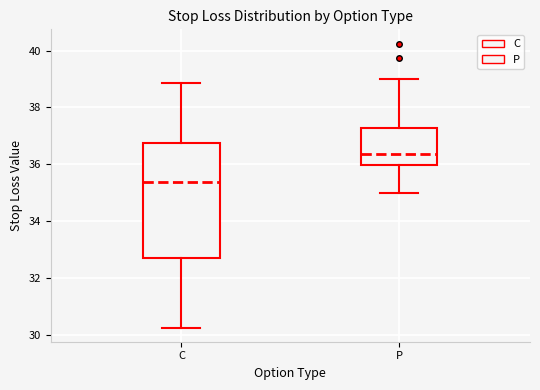

Reading left to right, transcribe this box plot: for each box, give where its median line is, the range the box spans, and where its two whiskers end, as read against the y-axis. The values are not printed on the chart, so give them approximately, as read against the axis.

C: median 35.4, box 32.6 to 36.8, whiskers 30.2 to 38.8
P: median 36.4, box 36.0 to 37.2, whiskers 35.0 to 39.0